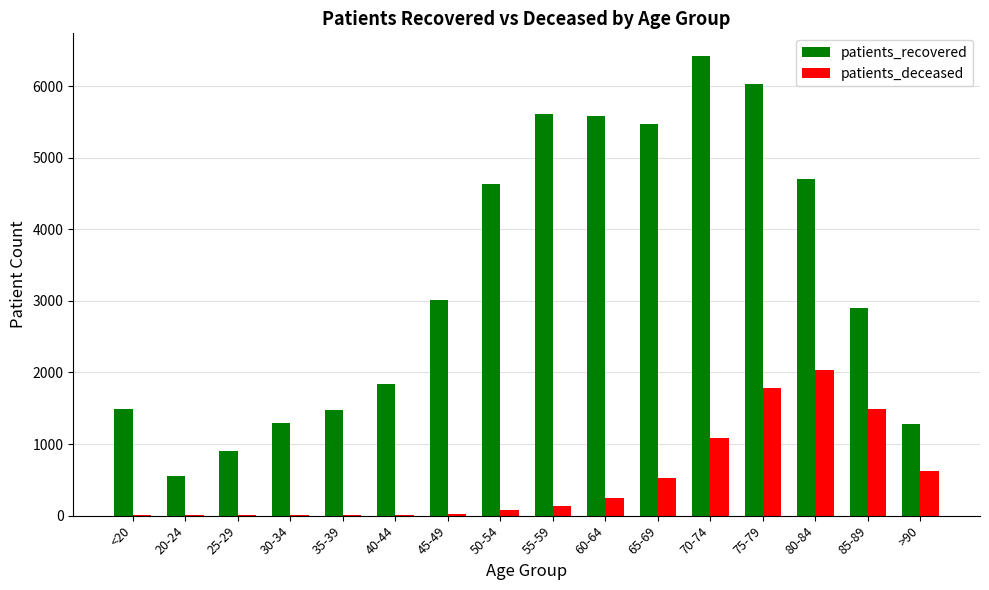

Between 25-29 and 85-89, which series saw the biggest shift?

patients_recovered